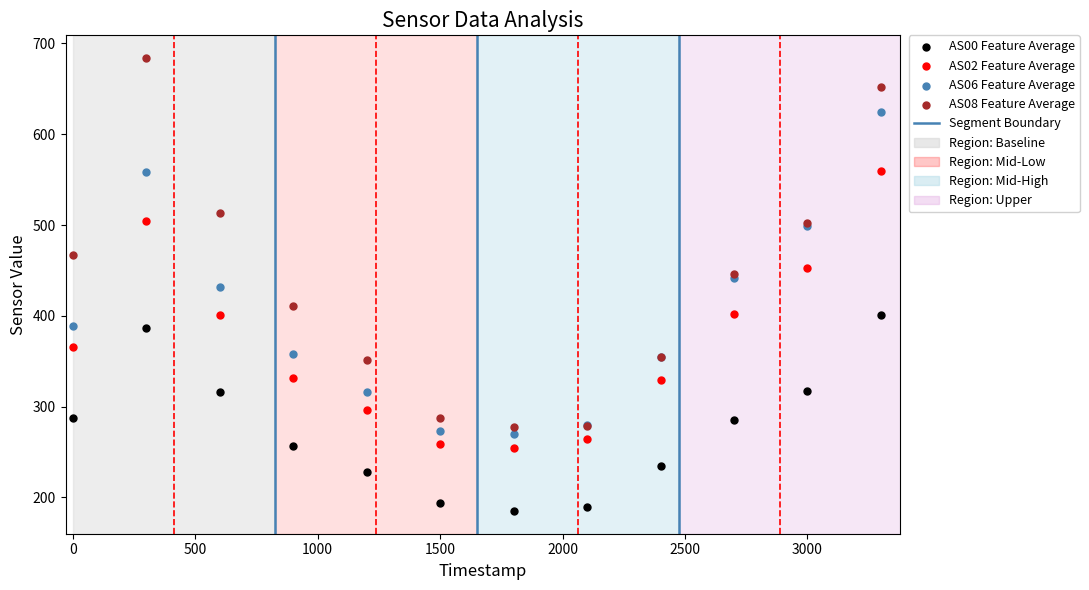

Which series reaches the maximum Y coordinate?

AS08 Feature Average